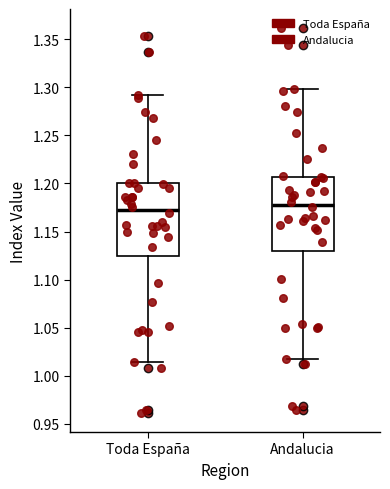

Which box's median line is the highest?

Andalucia